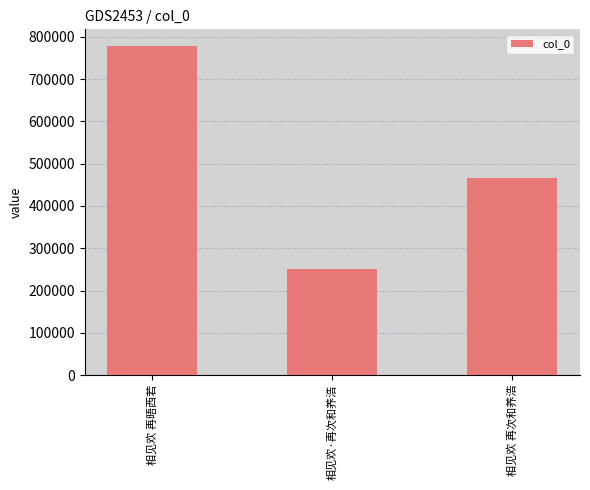

Which category has the lowest value across all series?

相见欢·再次和养浩